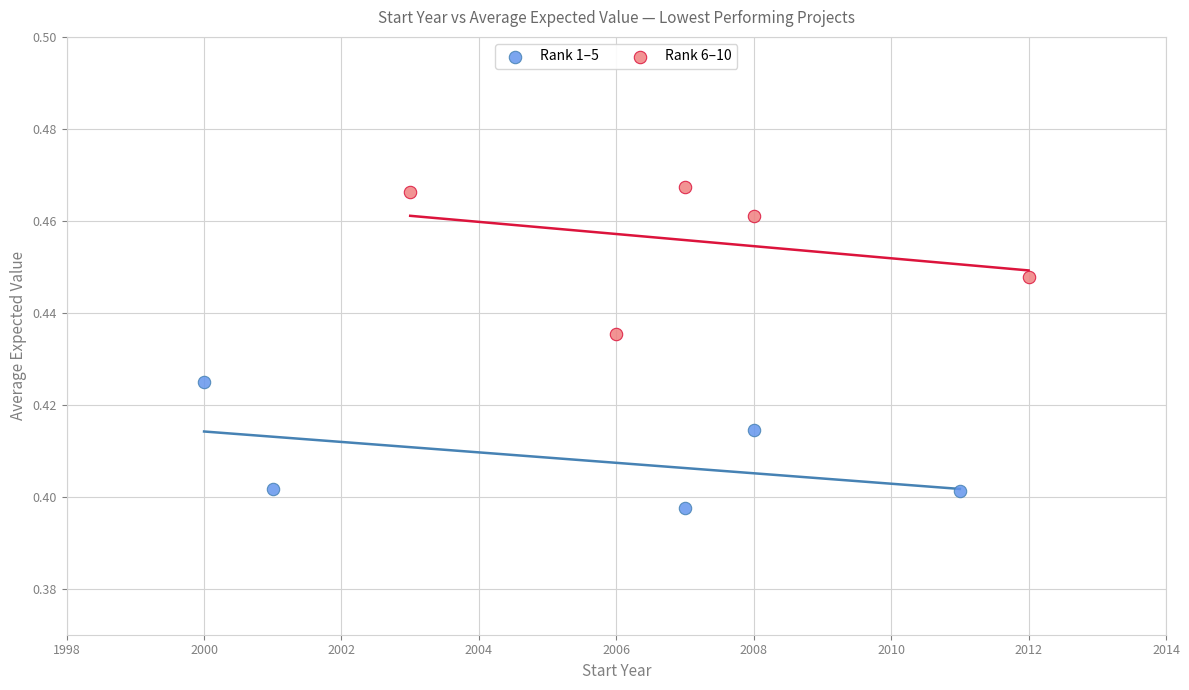

Which series reaches the maximum Y coordinate?

Rank 6–10